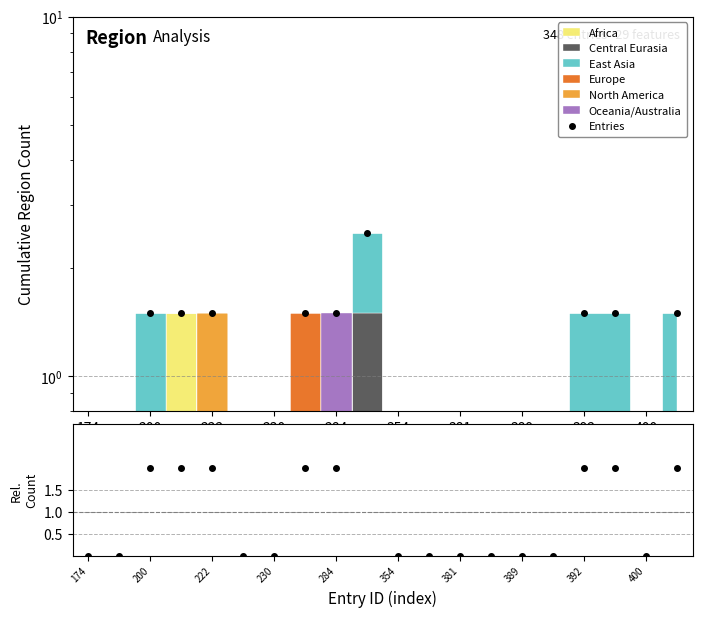

Is this an area chart (filled region under the line)?

No